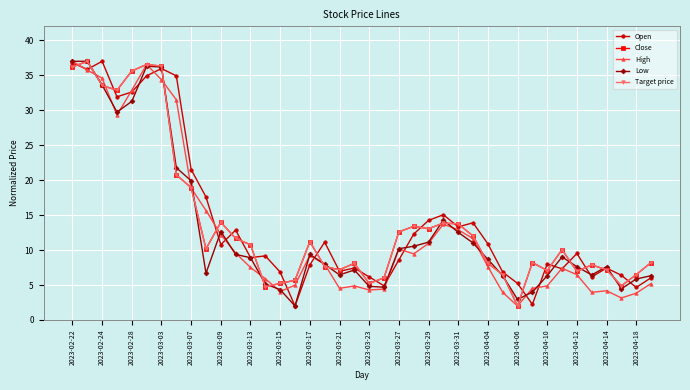

What is the label of the 11th point from the right?

29